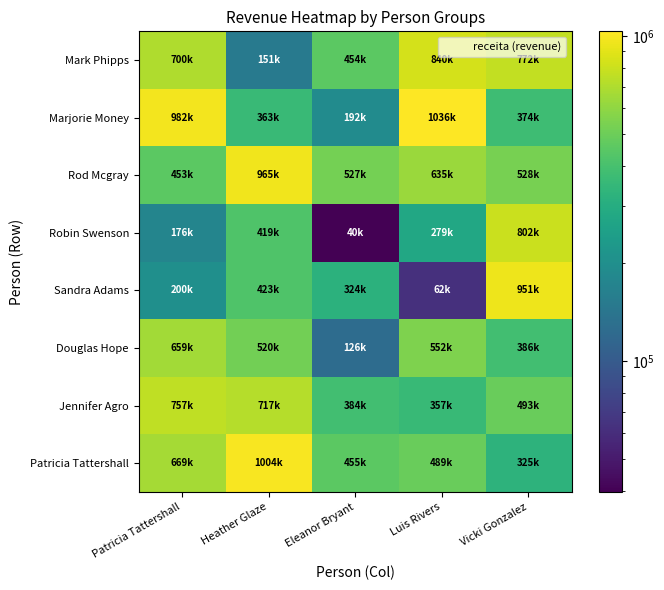

What is the spread (max minus min) of values at Luis Rivers?

973846.7